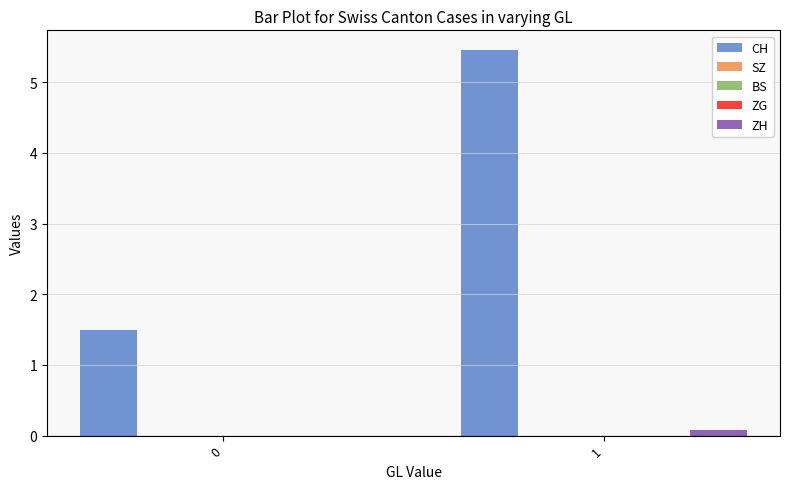

Which series has the largest range (max minus min)?

CH